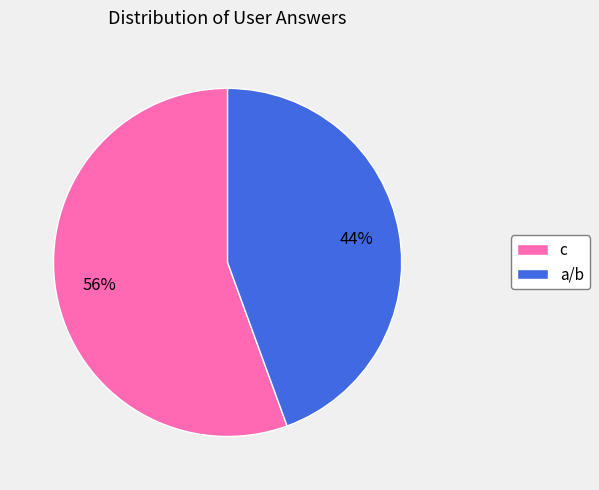

Combined, do a/b and c account for over 50%?

Yes